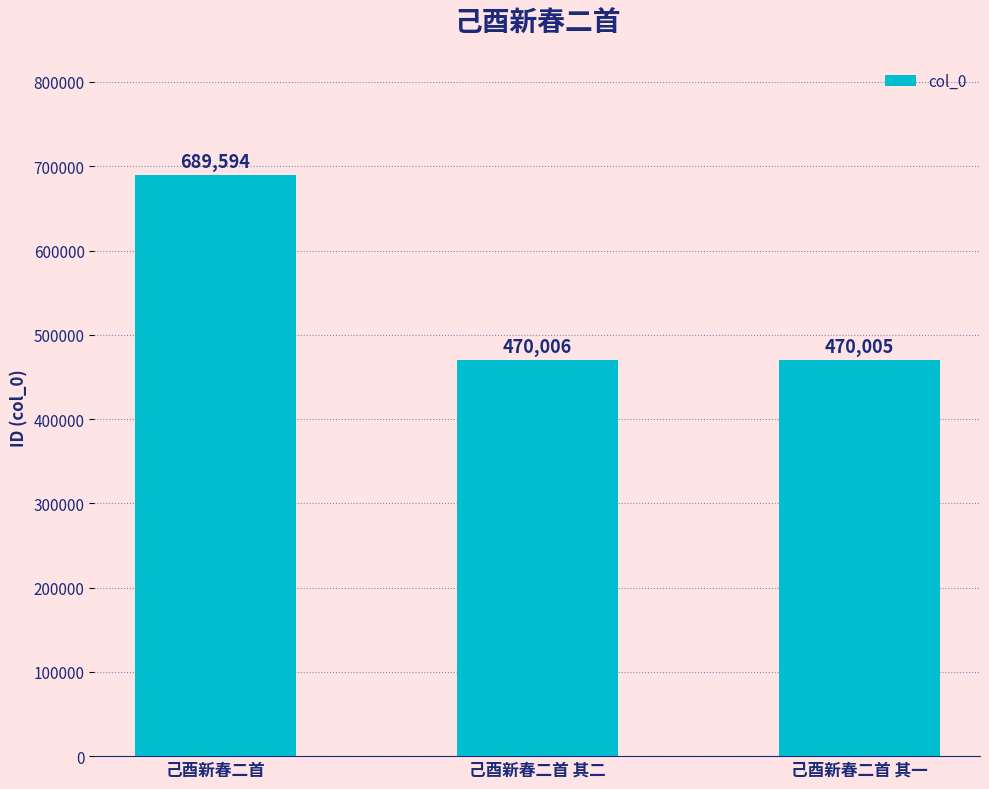

How many distinct data groups are displayed?

1